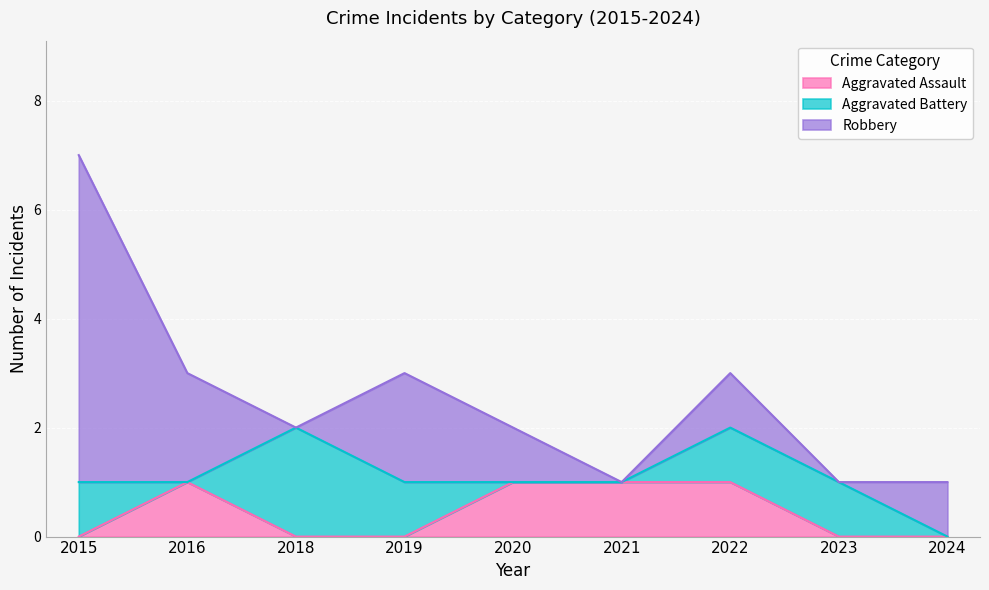

What is the difference between the second highest and second lowest values in the Aggravated Battery series?

1